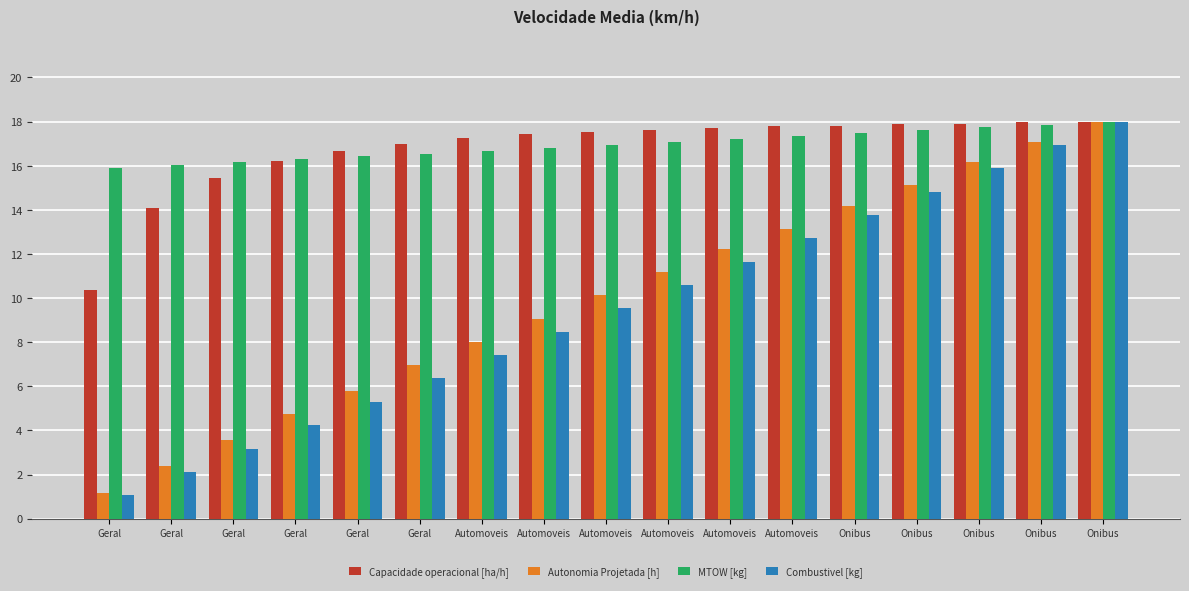

Are the bars grouped side by side (vs. stacked)?

Yes